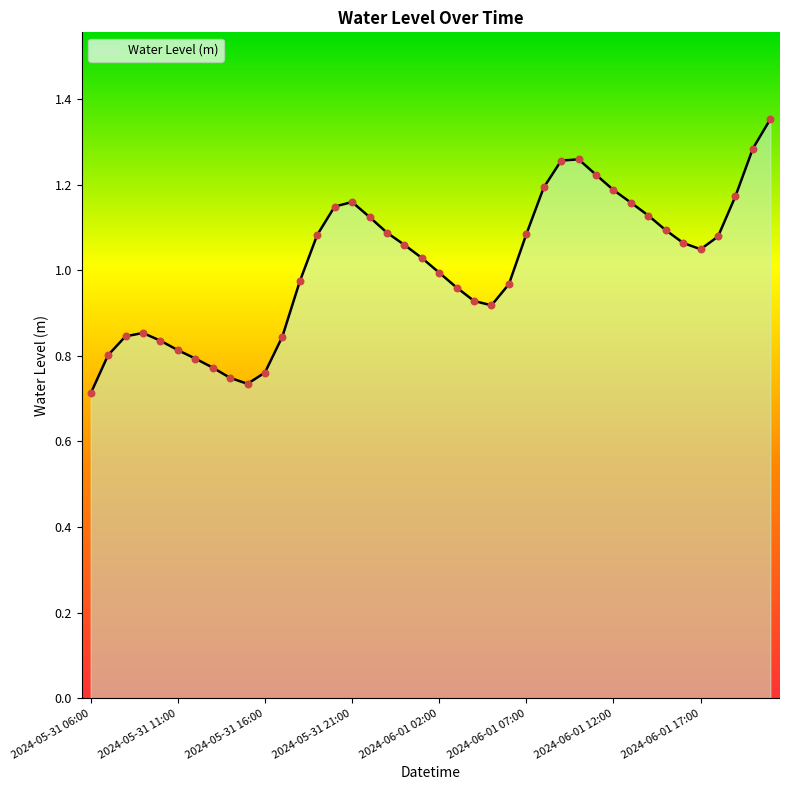

What is the difference between the maximum and minimum values?

0.6